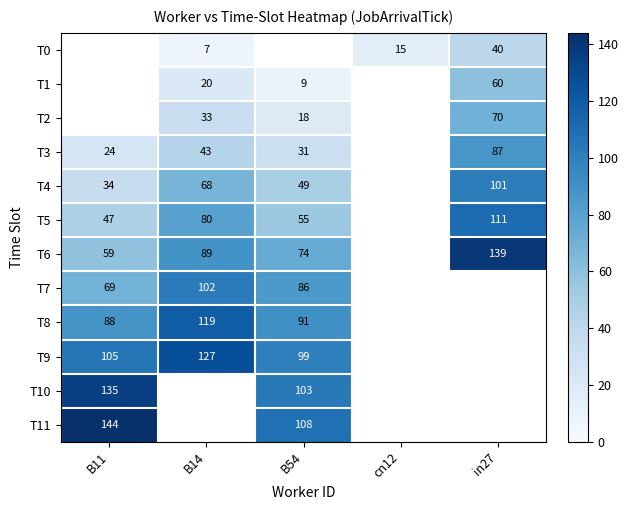

What is the spread (max minus min) of values at B14?

120.0